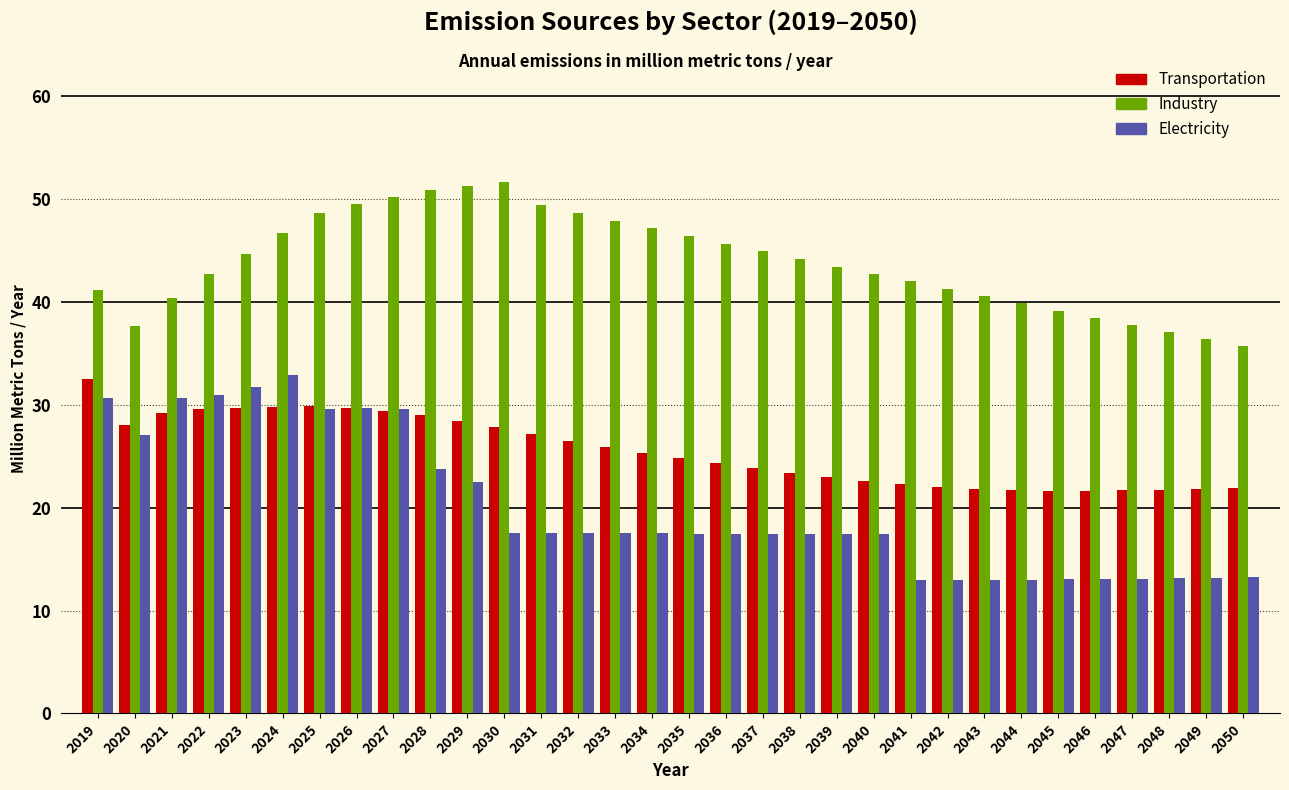

Which series has the largest total across all categories?

Industry